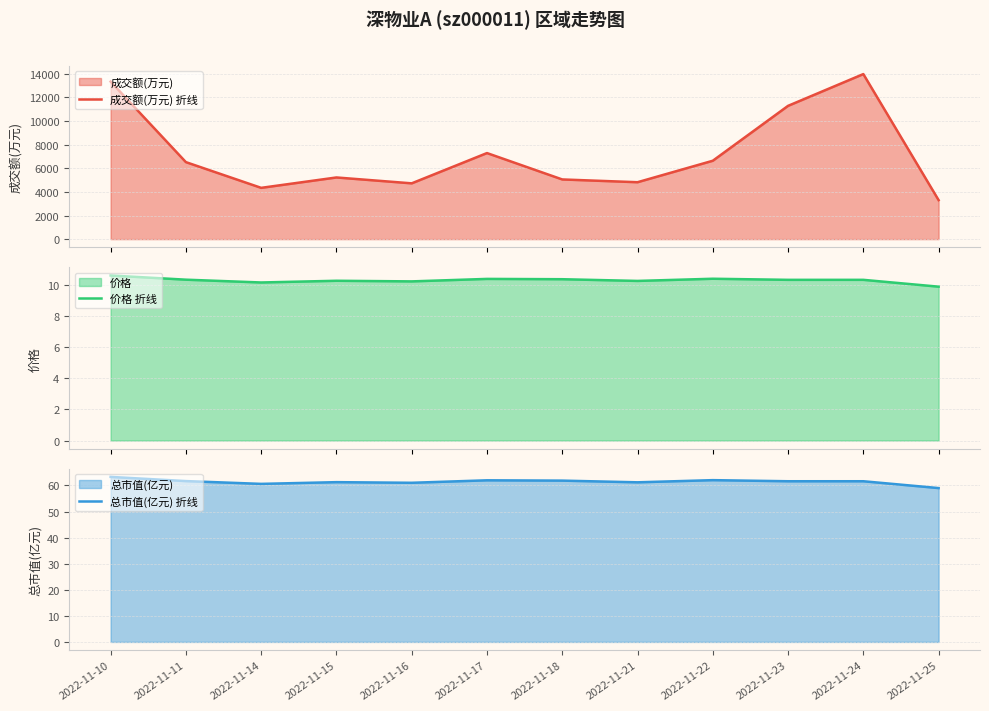

Where is the first local maximum for 成交额(万元) 折线?

2022-11-15